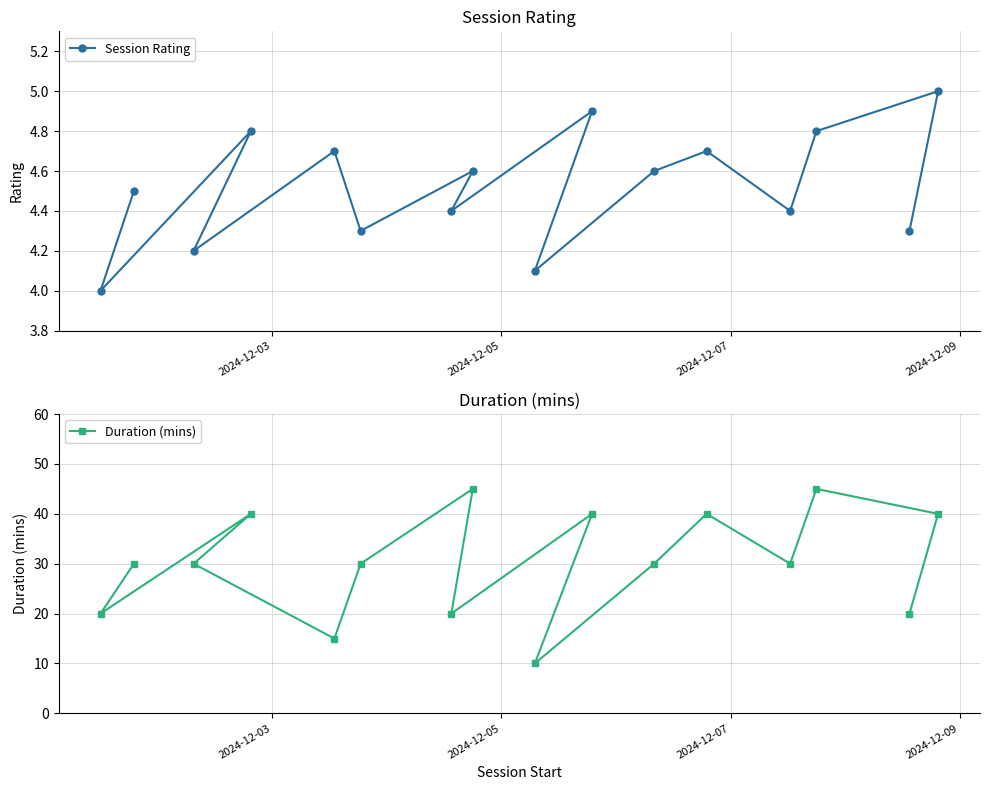

What is the sum of all Duration (mins) values?

485